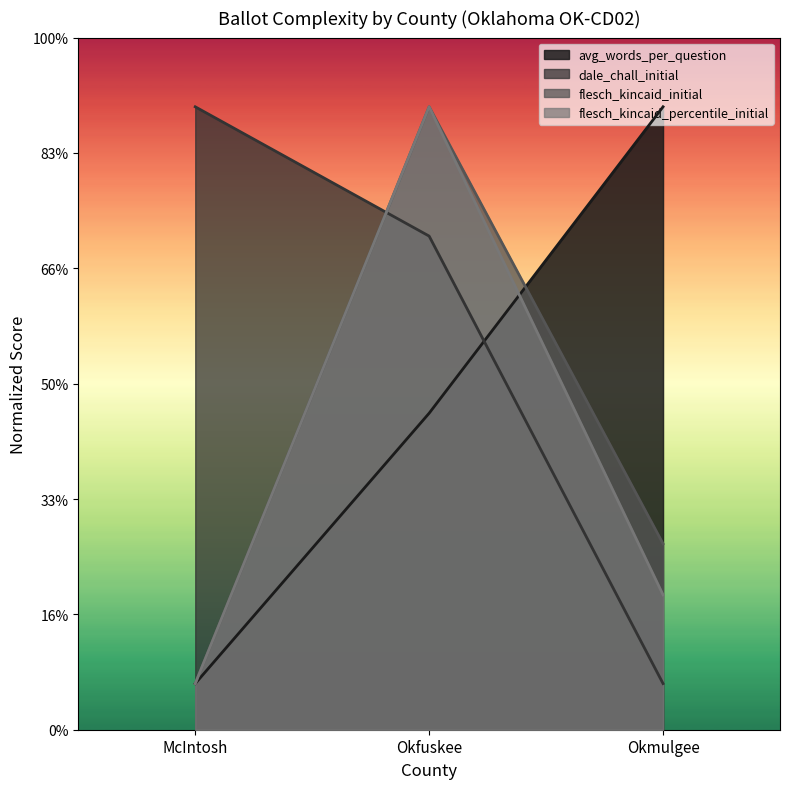

What is the value of the dale_chall_initial point at the 3rd from the left?

2.0